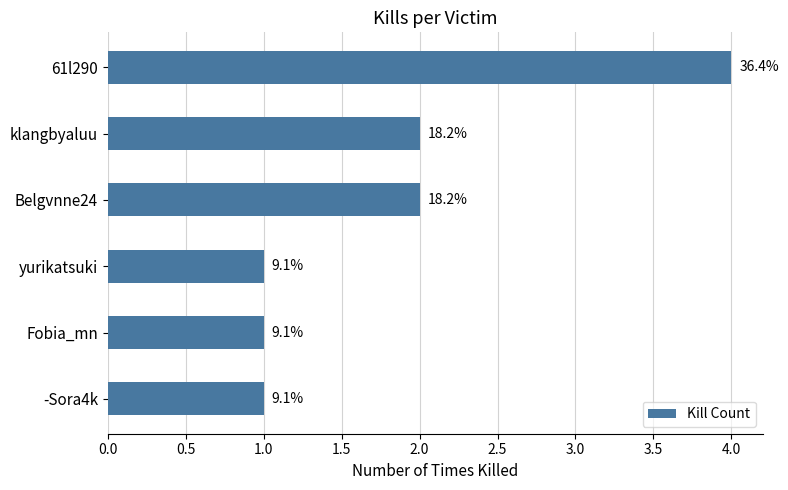

What is the maximum value shown in the chart?

4